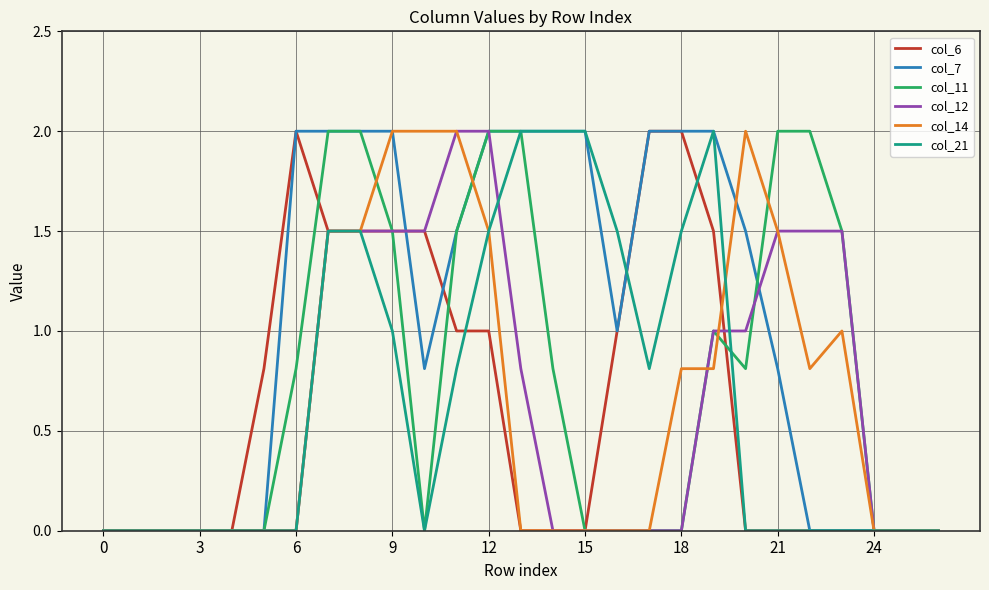

What is the maximum value for col_12?

2.0